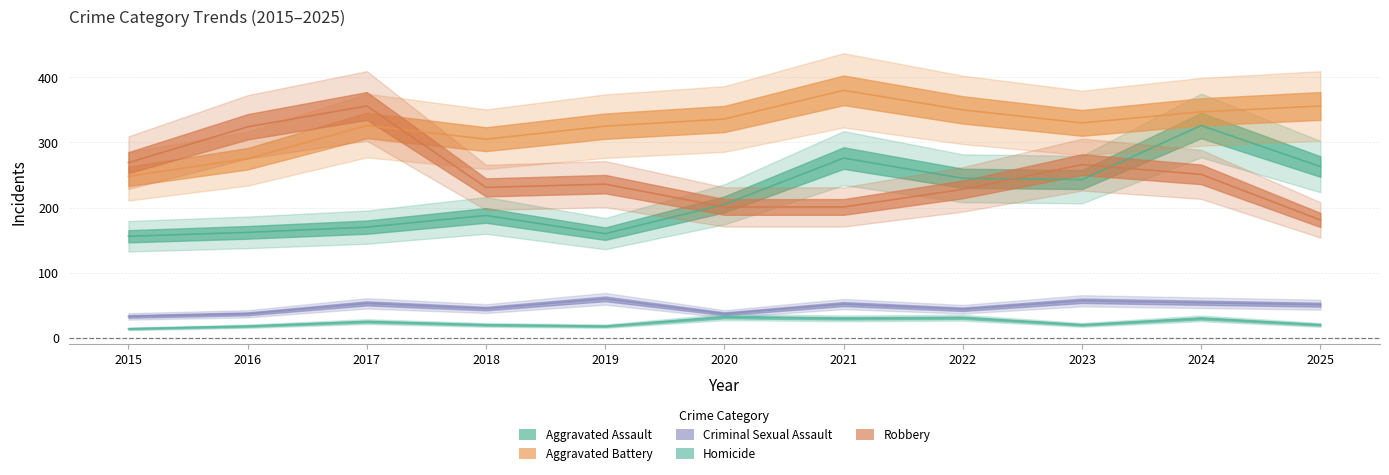

True or false: Robbery has a value of 236 at 2019.

True